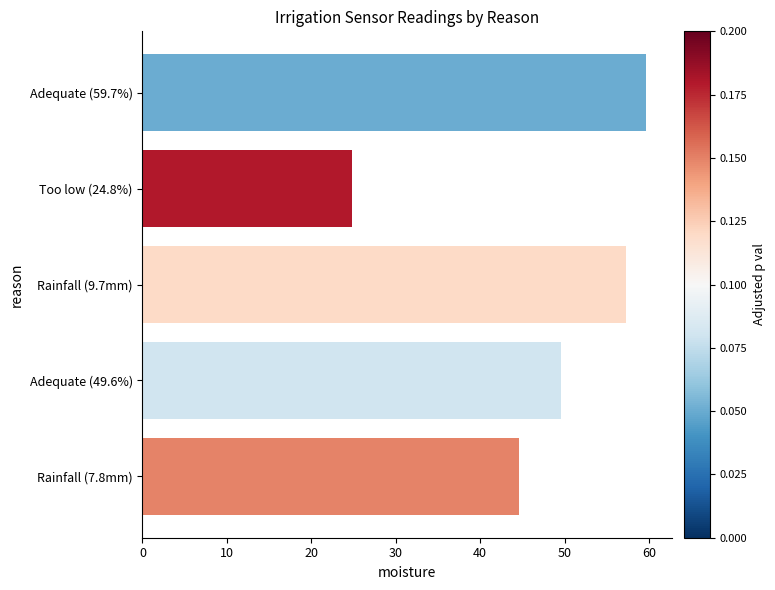

What is the difference between the maximum and minimum values?

34.9